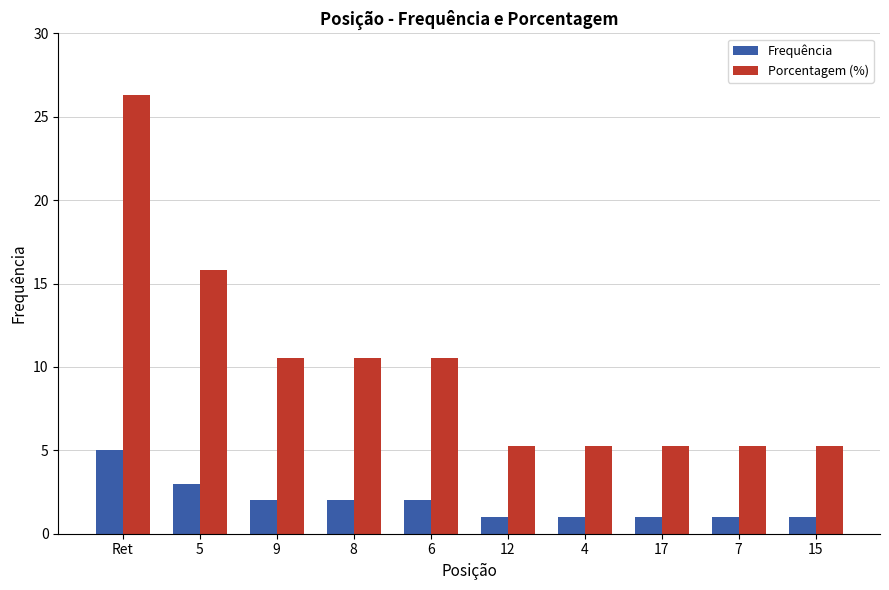

Reading left to right, transcribe all the data shown in this chart.

Frequência: 5.0	3.0	2.0	2.0	2.0	1.0	1.0	1.0	1.0	1.0
Porcentagem (%): 26.3	15.8	10.5	10.5	10.5	5.3	5.3	5.3	5.3	5.3